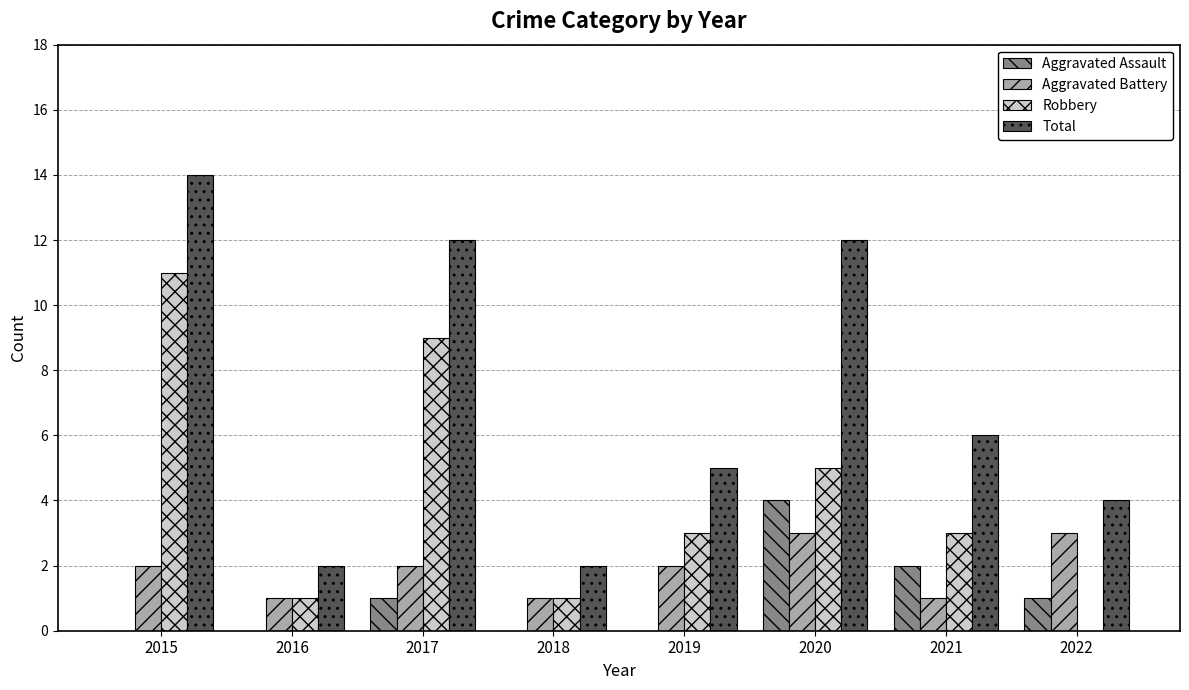

What are all the series names shown in the legend?

Aggravated Assault, Aggravated Battery, Robbery, Total